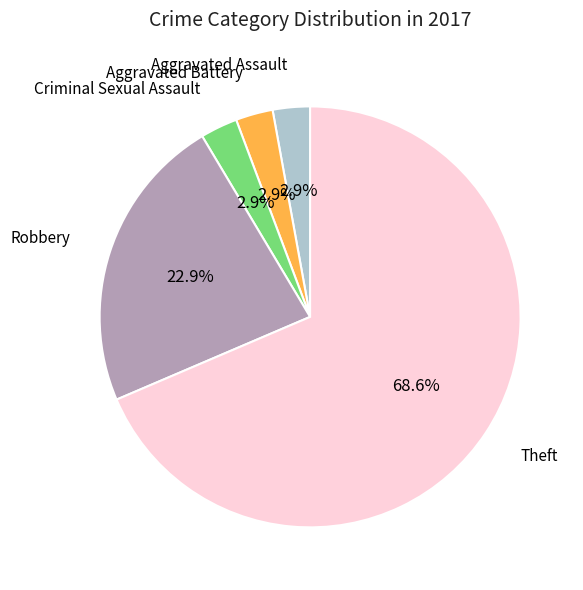

Which has a higher value, Robbery or Aggravated Assault?

Robbery